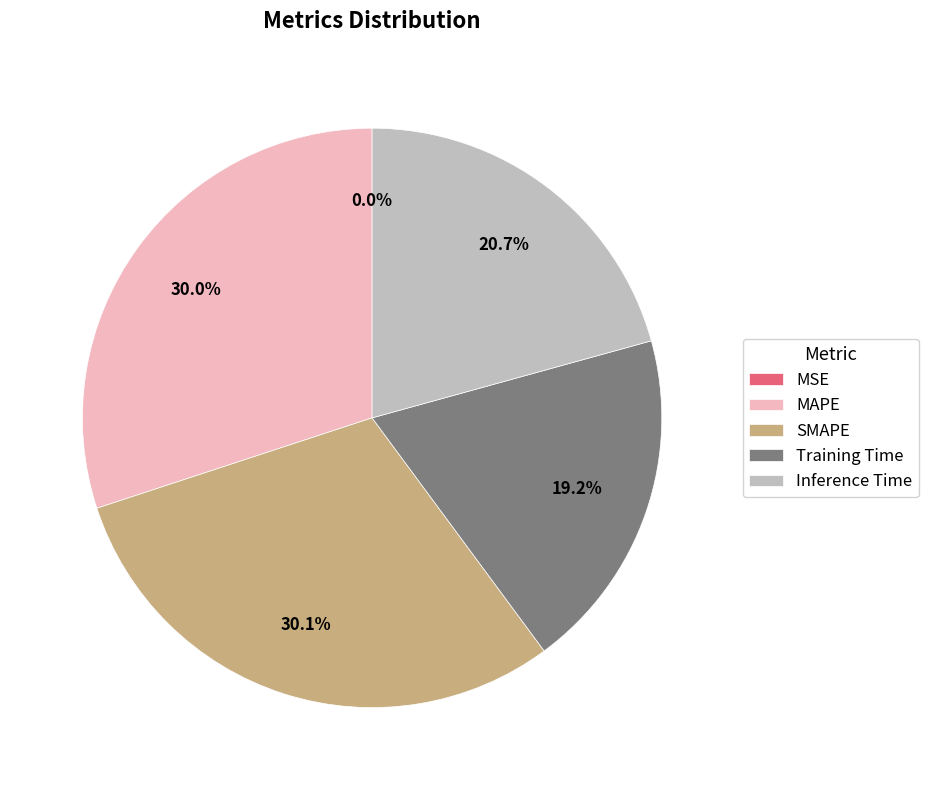

Which has a higher value, Inference Time or SMAPE?

SMAPE